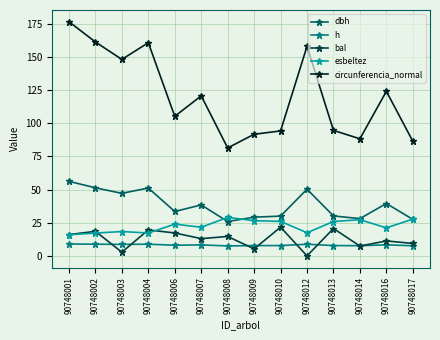

Which series changed the most between 90748010 and 90748017?

bal